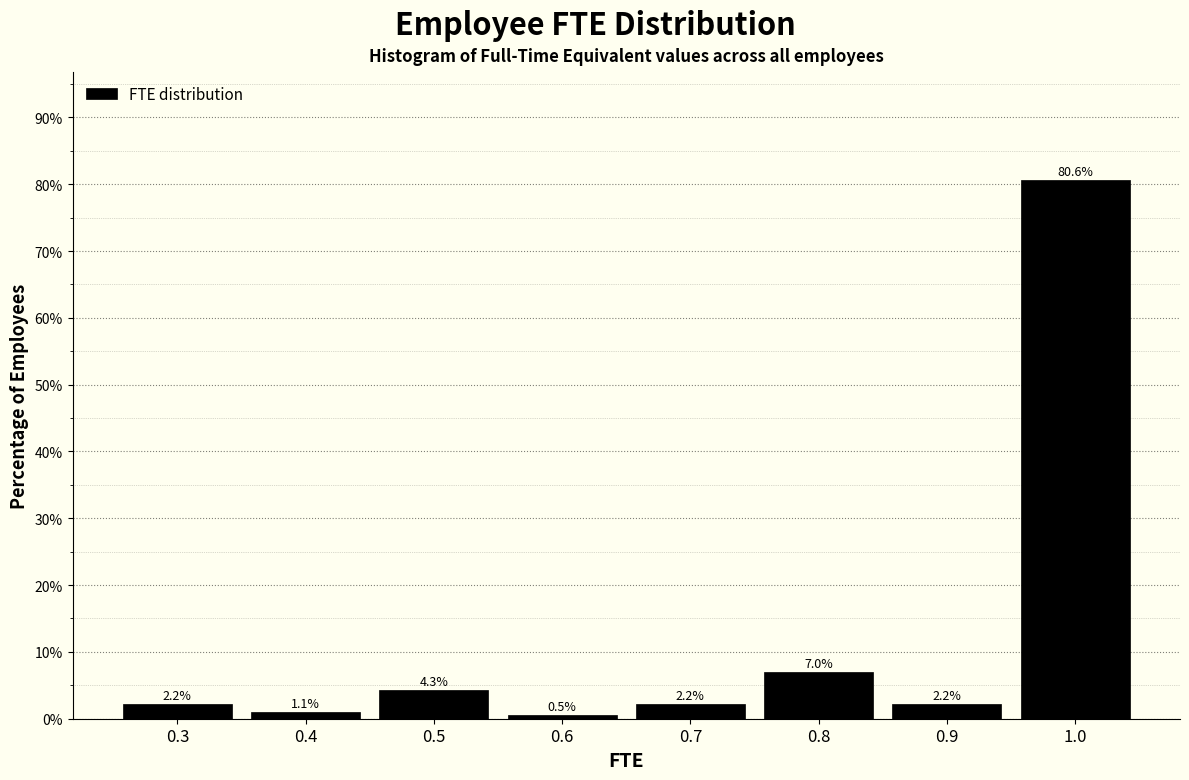

Which range on the x-axis has the tallest bar?

0.95 to 1.05